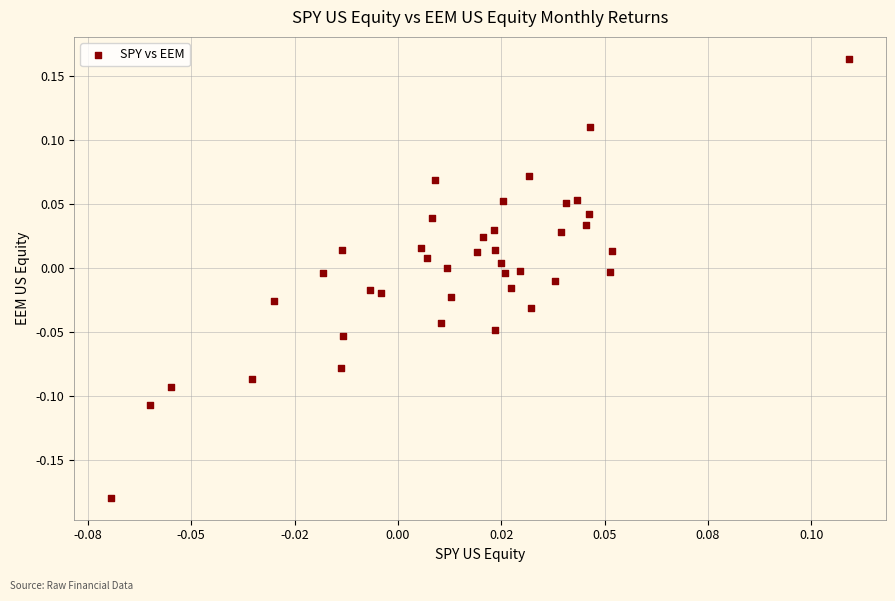

What is the range of Y values (max minus min)?

0.3